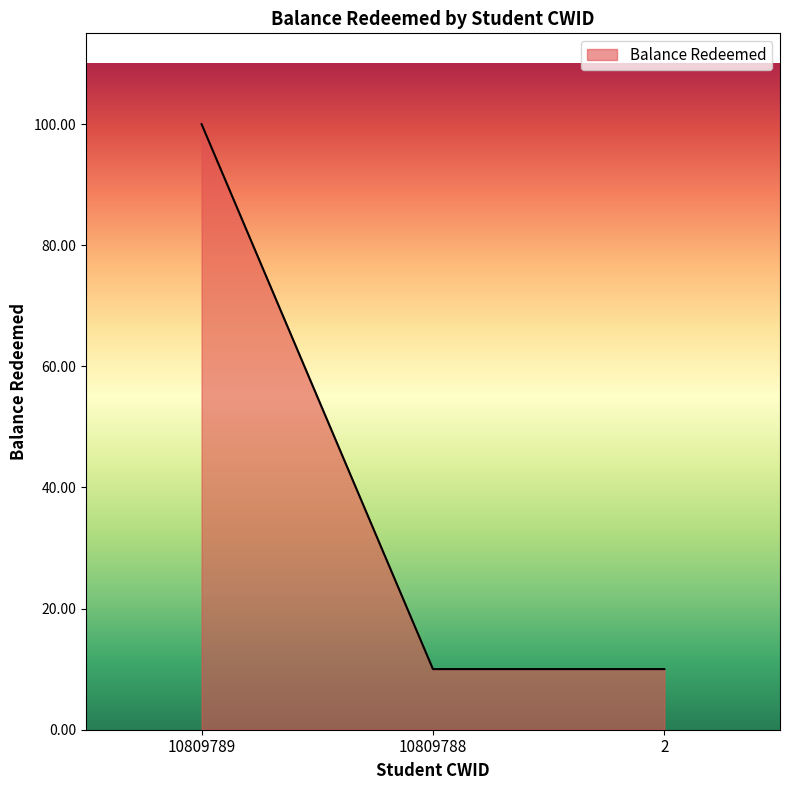

What is the change in value from 10809789 to 2?

-90.0